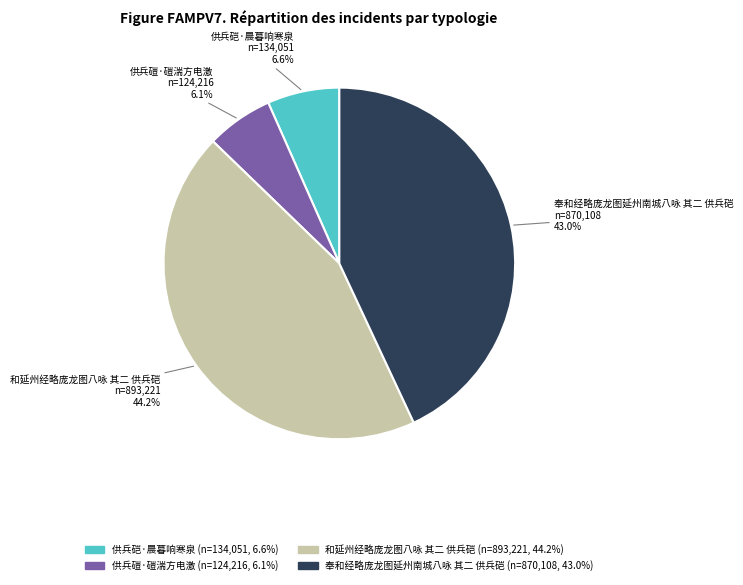

To the nearest percent, what is the difference between the largest and smallest slice percentages?

38%